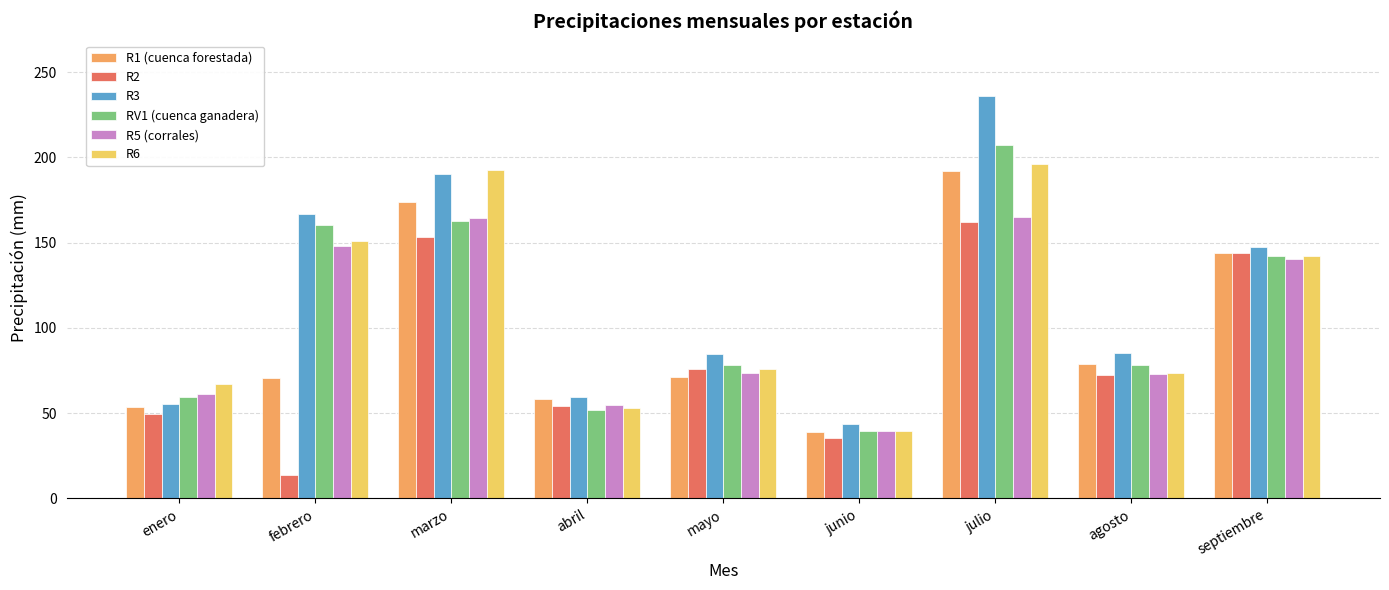

What is the label of the 6th bar from the left?

junio